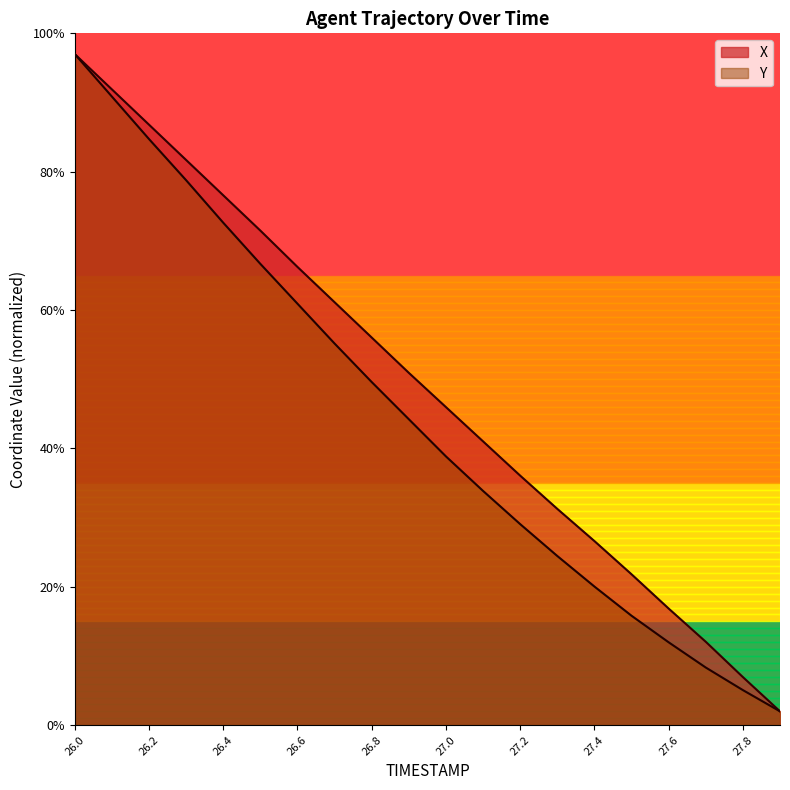

What is the average value of the X series?

49.0